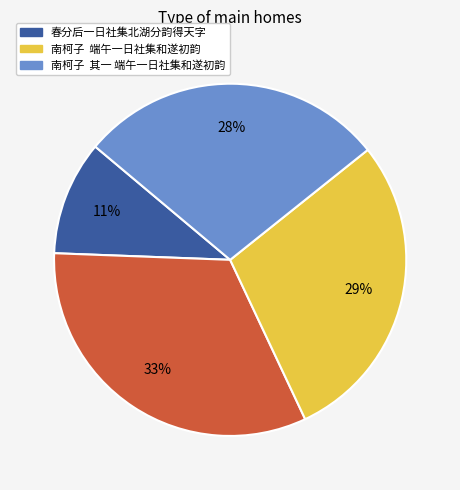

Is there any slice that represents more than half of the pie?

No